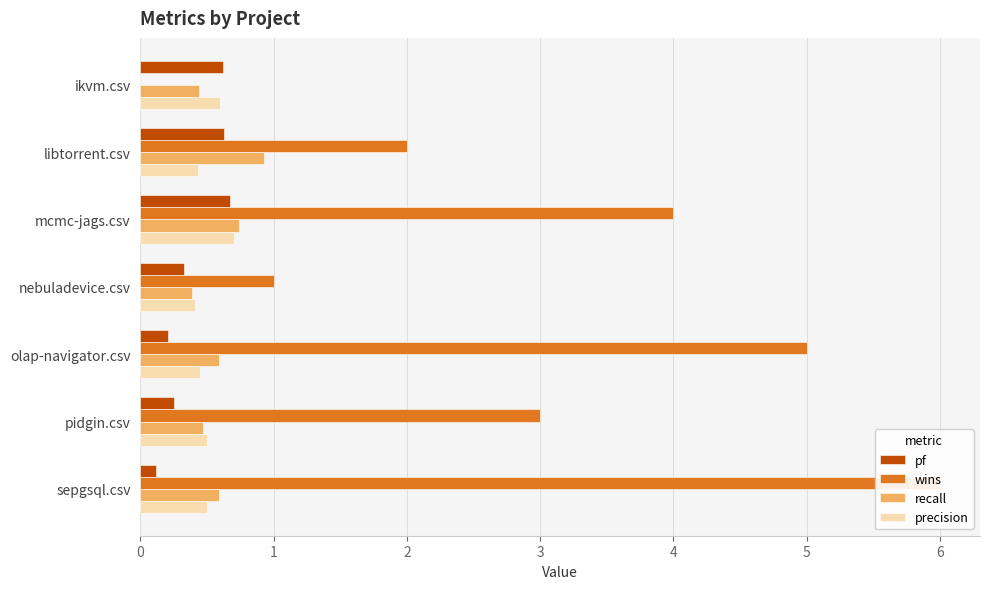

Reading right to left, extract all data points from this chart.

pf: 0.1	0.2	0.2	0.3	0.7	0.6	0.6
wins: 6.0	3.0	5.0	1.0	4.0	2.0	0.0
recall: 0.6	0.5	0.6	0.4	0.7	0.9	0.4
precision: 0.5	0.5	0.5	0.4	0.7	0.4	0.6